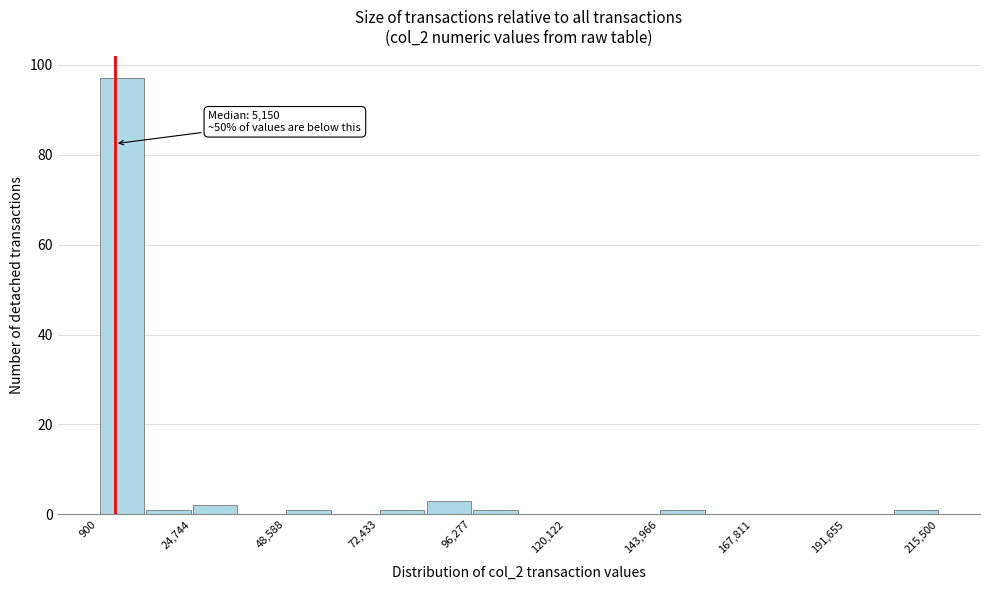

Around what value on the x-axis is the tallest bar? Give the approximate position of its centre, as read against the axis.

5000